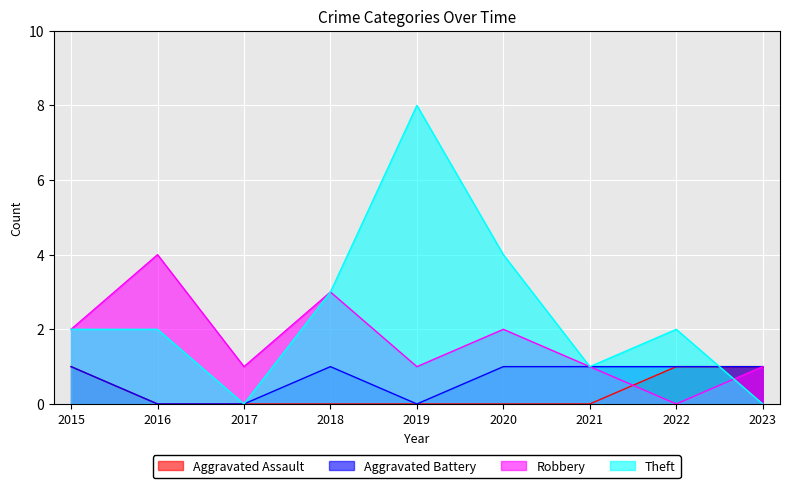

In Robbery, how many points are higher than both neighbors (excluding endpoints)?

3